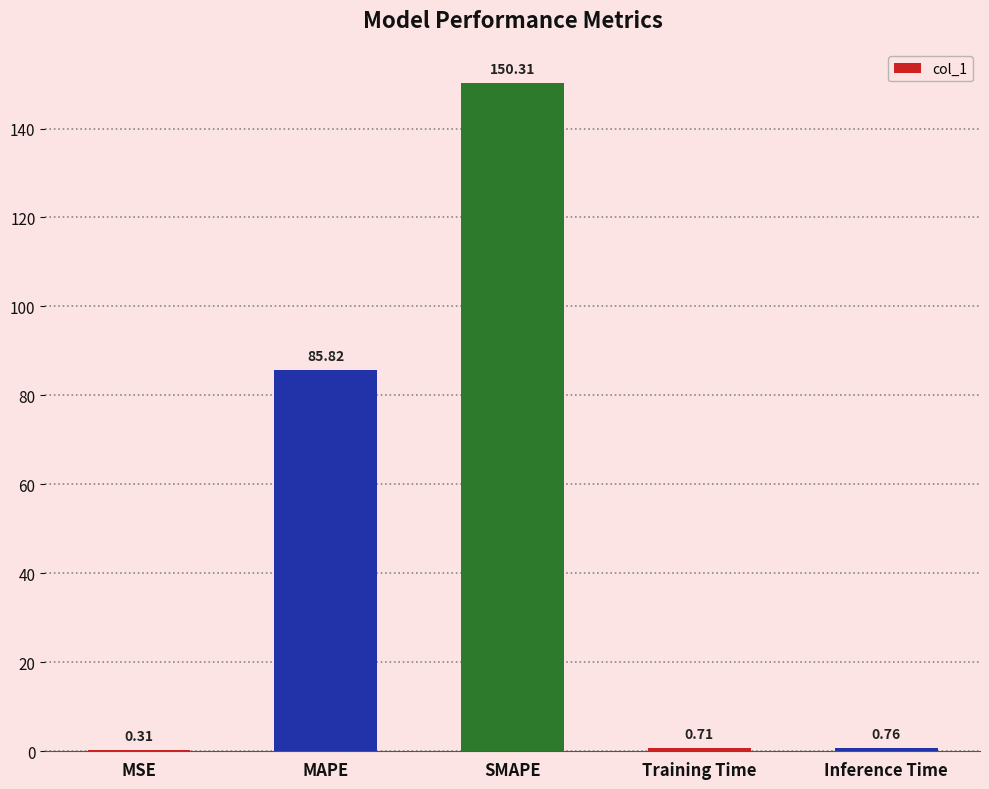

At which category does the chart reach its peak across all series?

SMAPE